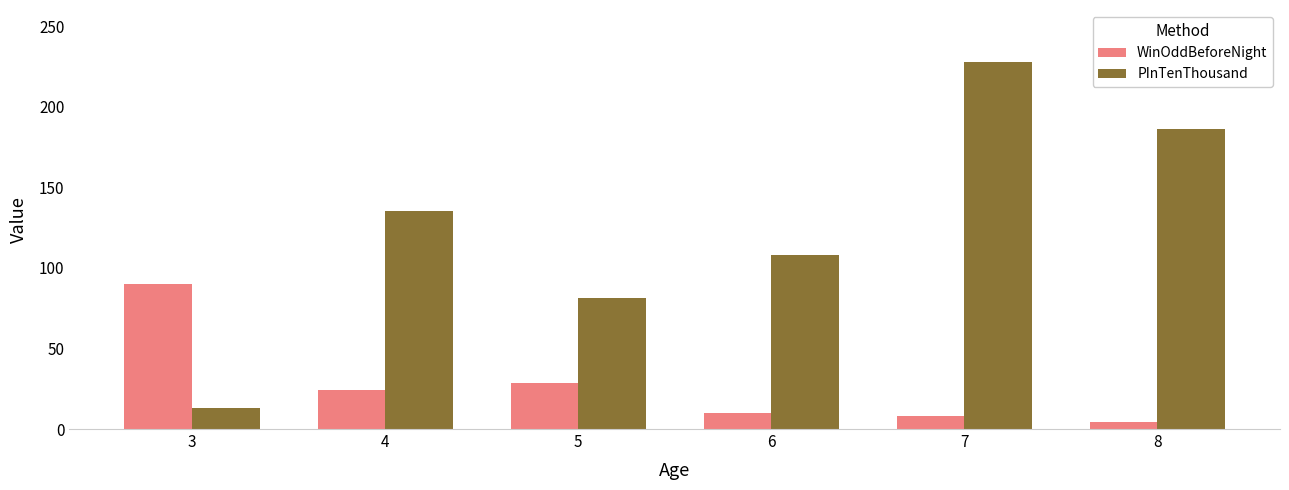

At which label is WinOddBeforeNight closest to 47?

5